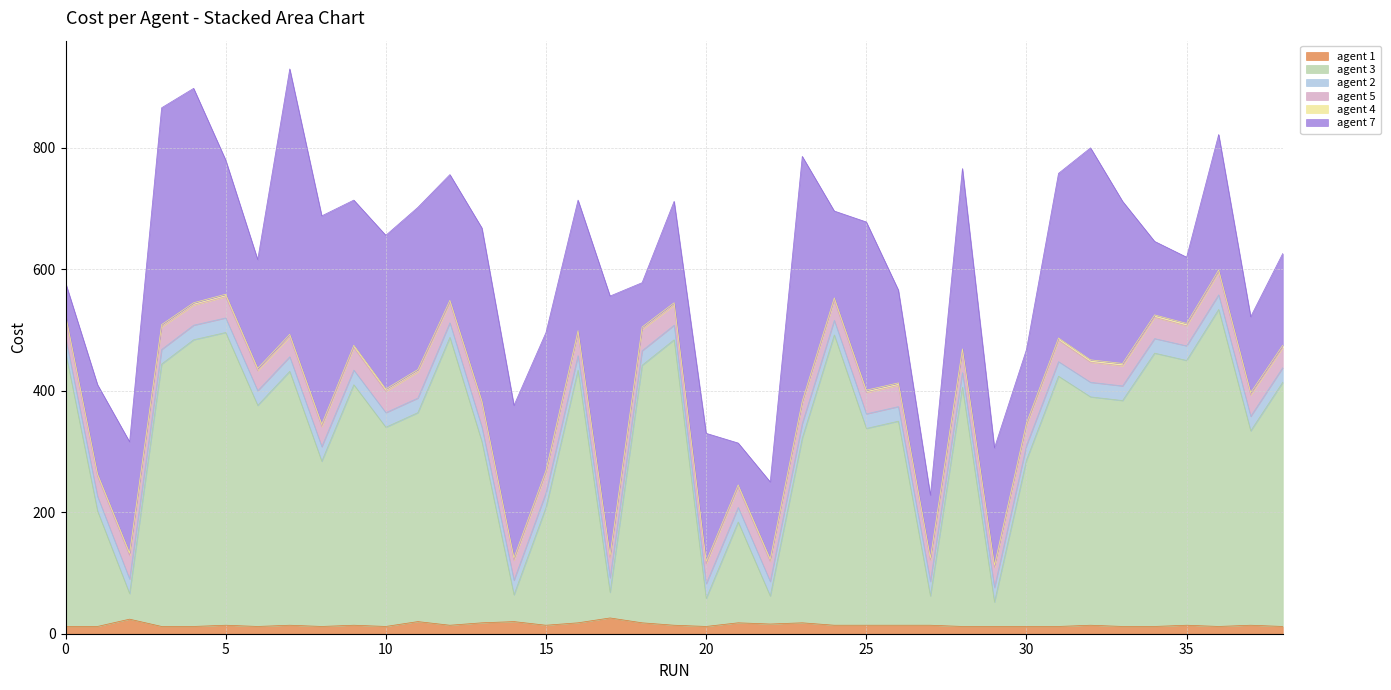

True or false: agent 5 and agent 4 cross at least once.

False